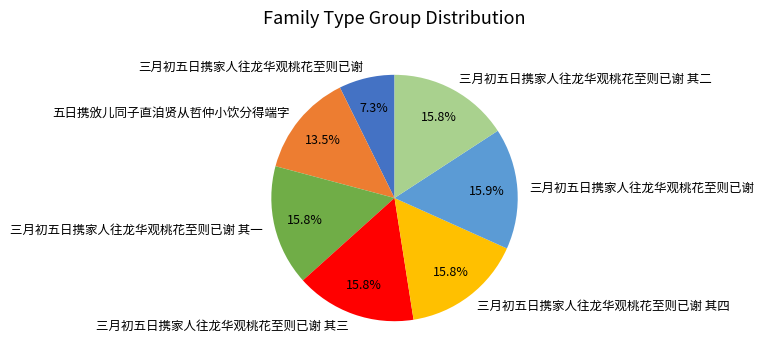

Count the number of slices in the pie.

7